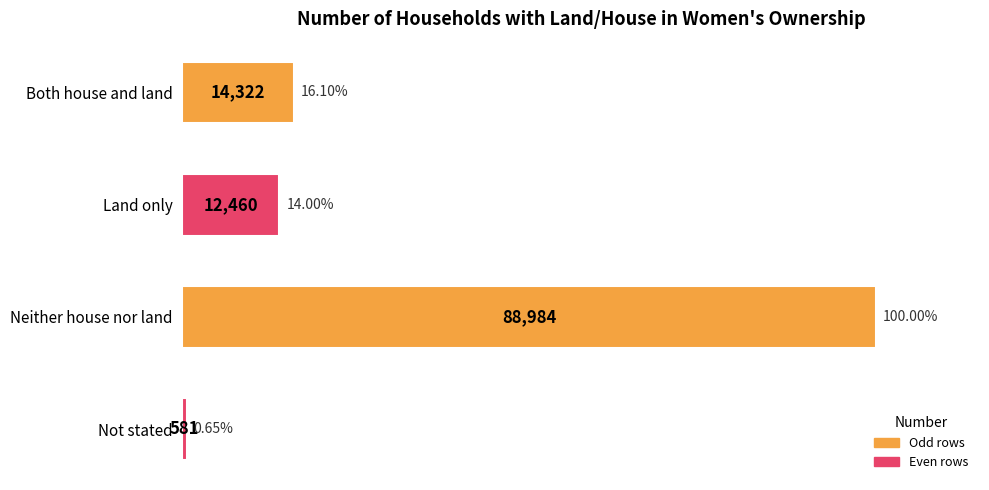

List the labels in order of value, smallest first.

Not stated, Land only, Both house and land, Neither house nor land